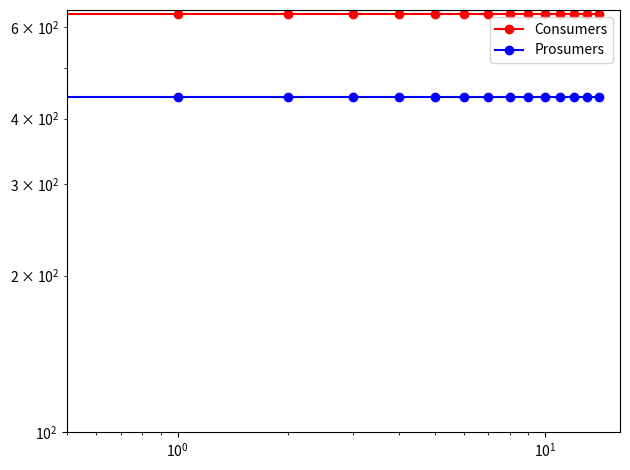

True or false: Prosumers and Consumers cross at least once.

False